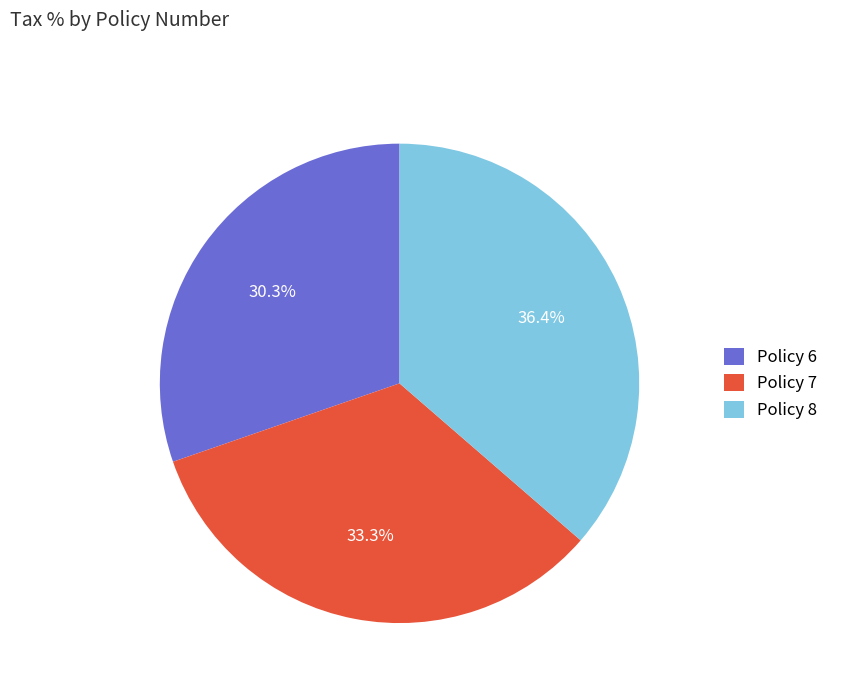

Is there a majority slice in this chart?

No